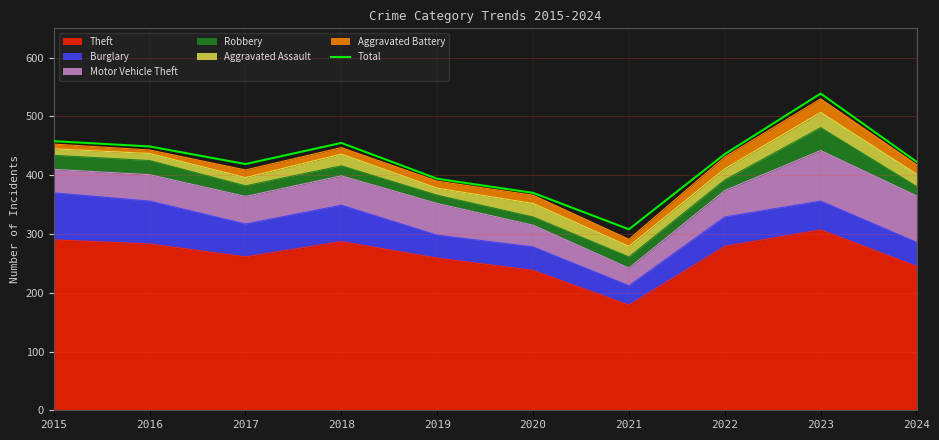

How many lines are shown in the chart?

1